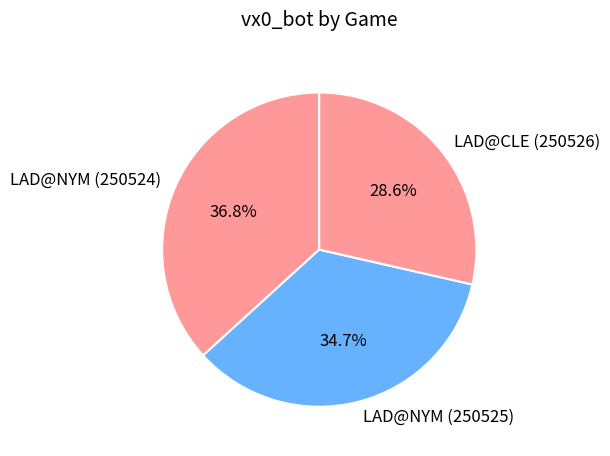

To the nearest percent, what is the difference between the largest and smallest slice percentages?

8%